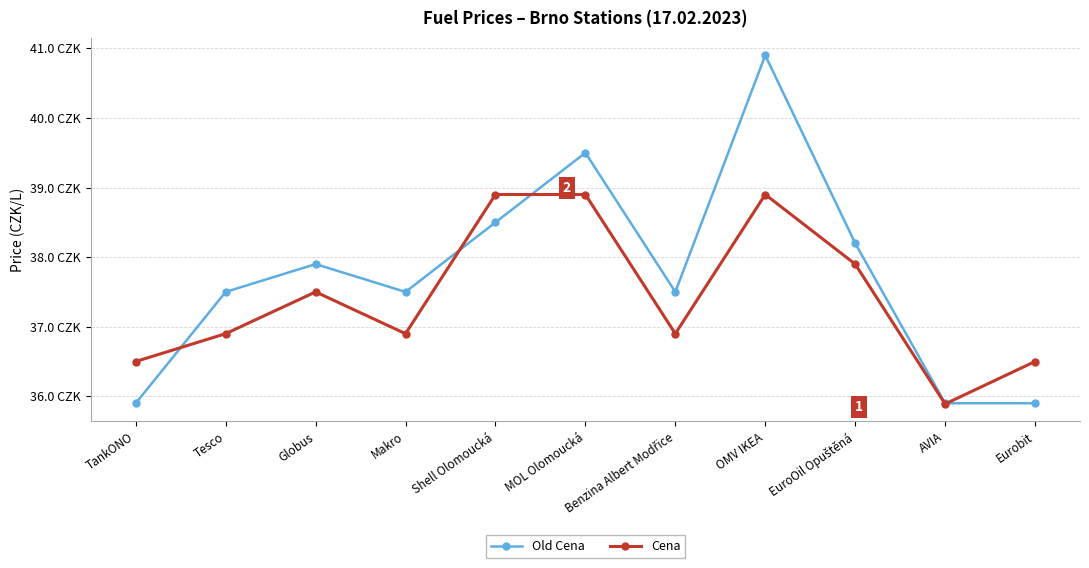

What are all the series names shown in the legend?

Old Cena, Cena